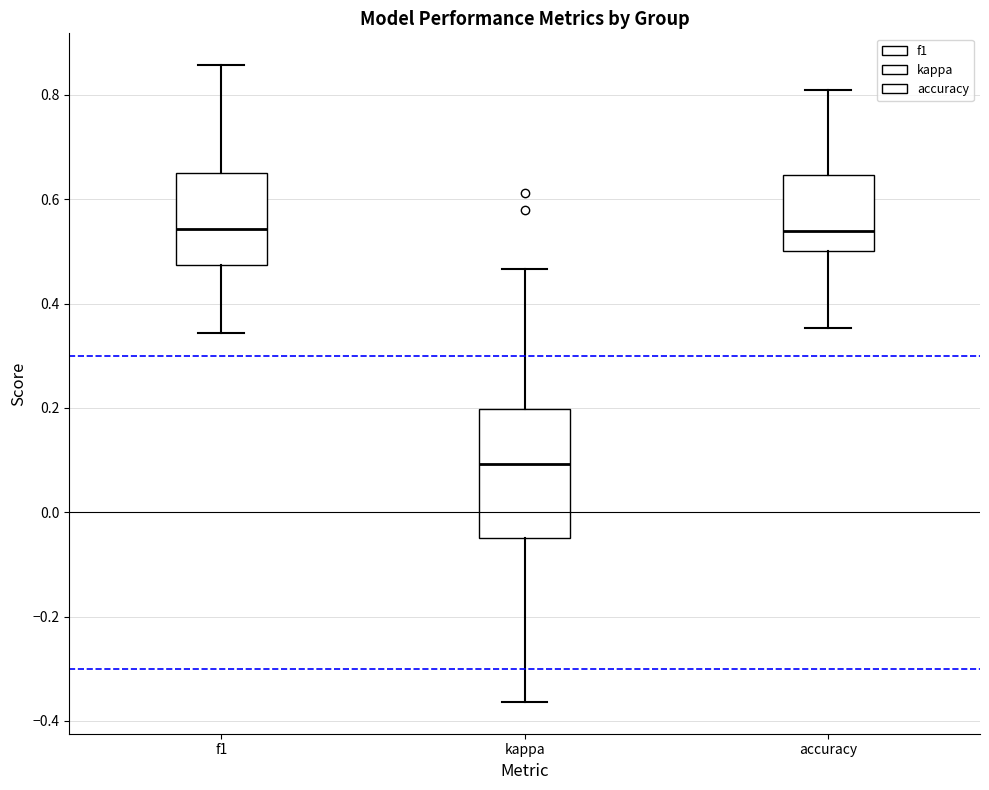

Reading left to right, read every box against the y-axis: the position of its median line, the range the box covers, and the ends of its whiskers. The values are not printed on the chart, so give them approximately, as read against the axis.

f1: median 0.54, box 0.48 to 0.64, whiskers 0.34 to 0.86
kappa: median 0.10, box -0.04 to 0.20, whiskers -0.36 to 0.46
accuracy: median 0.54, box 0.50 to 0.64, whiskers 0.36 to 0.80